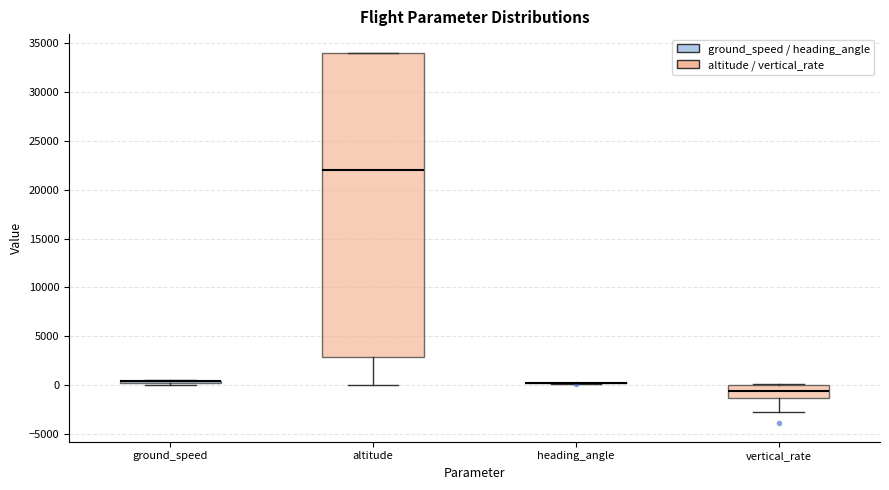

Reading left to right, transcribe this box plot: for each box, give where its median line is, the range the box spans, and where its two whiskers end, as read against the y-axis. The values are not printed on the chart, so give them approximately, as read against the axis.

ground_speed: box collapsed to a line at 500, whiskers 0 to 500
altitude: median 22000, box 3000 to 34000, whiskers 0 to 34000
heading_angle: box collapsed to a line at 0, whiskers 0 to 0
vertical_rate: median -500, box -1500 to 0, whiskers -3000 to 0